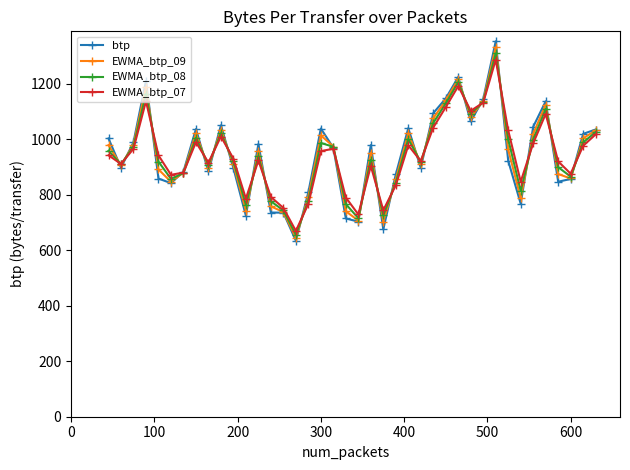

How many interior local valleys does the EWMA_btp_08 series have?

11